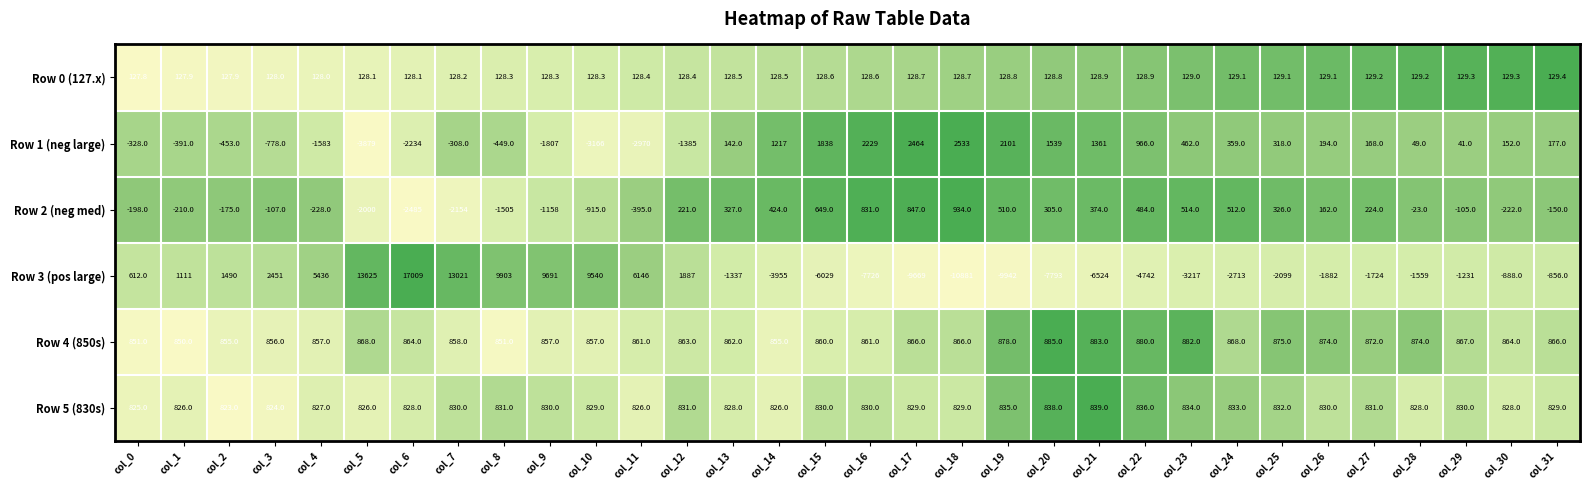

What is the greatest value displayed?

17009.0